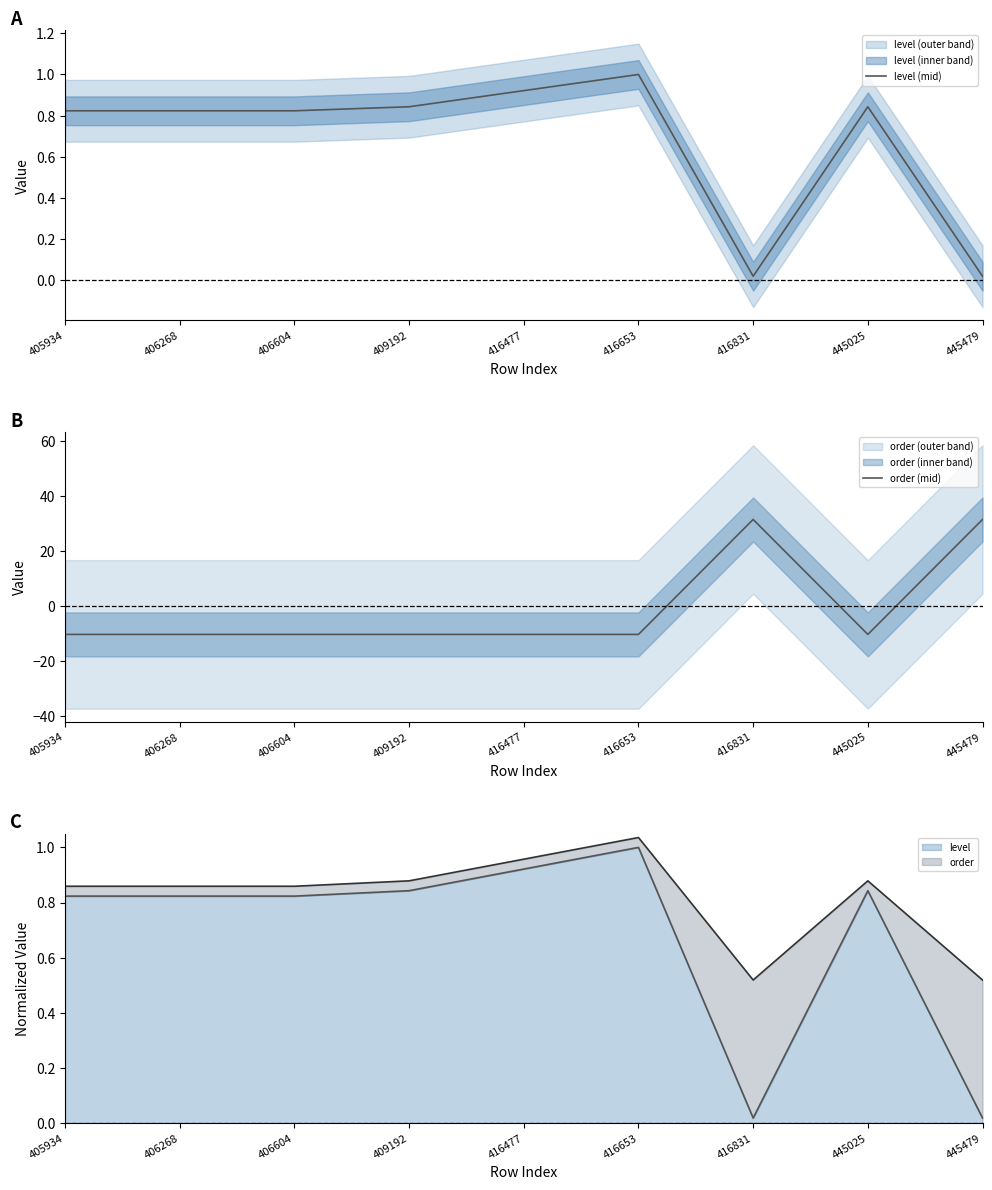

At 405934, list the series in order from smallest to largest.

order (mid), level (mid)